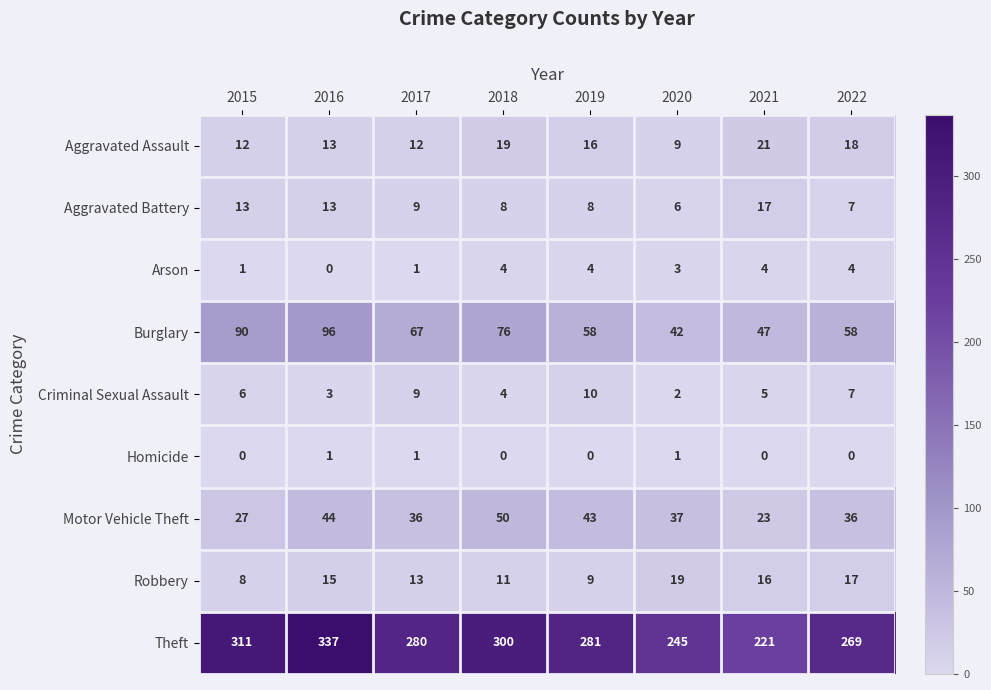

What is the difference between the second highest and second lowest values in the Robbery series?

8